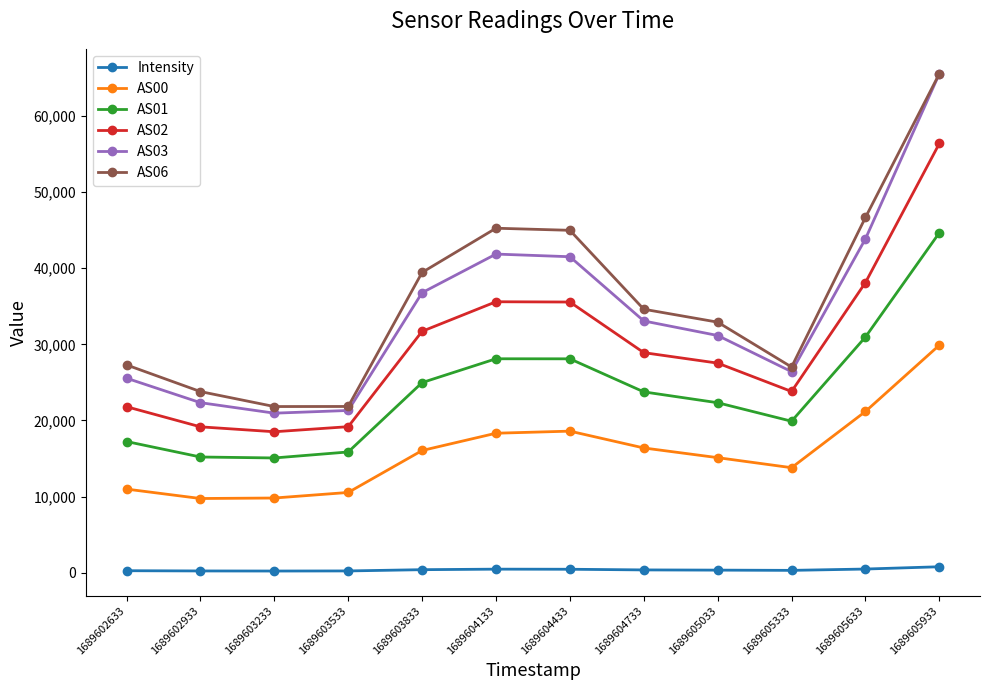

True or false: AS00 and AS03 cross at least once.

False